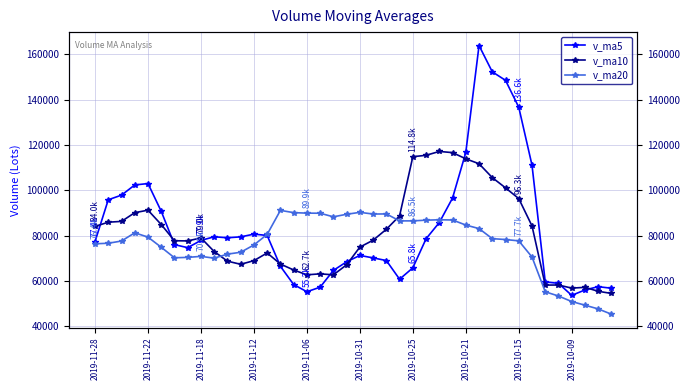

The value of v_ma5 at 2019-10-31 is 97577.8. True or false?

False